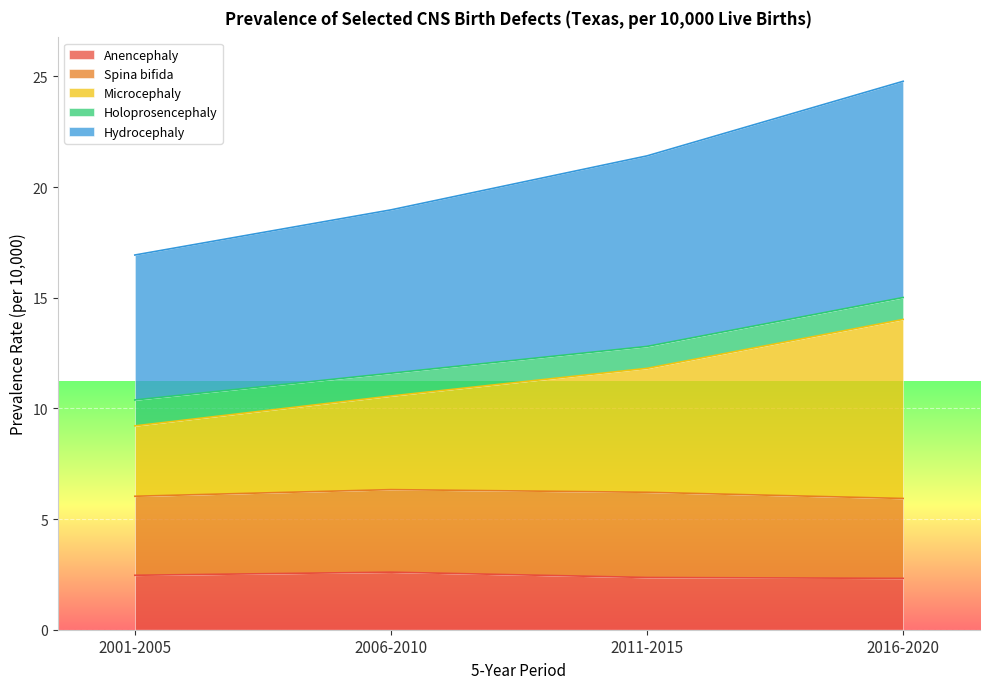

The Anencephaly series shows 2.4 at 2011-2015. True or false?

True